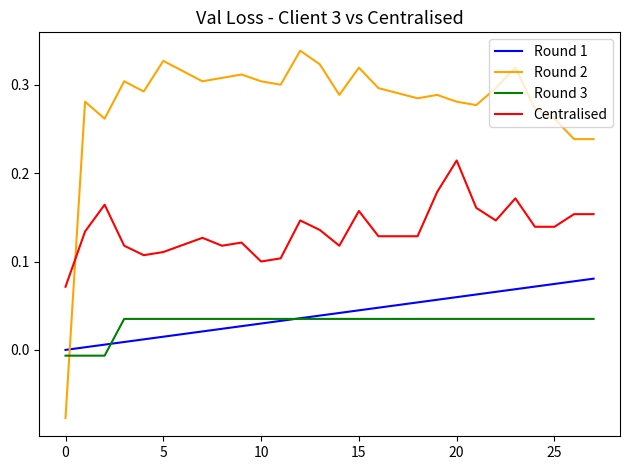

Does the chart have visible grid lines?

No